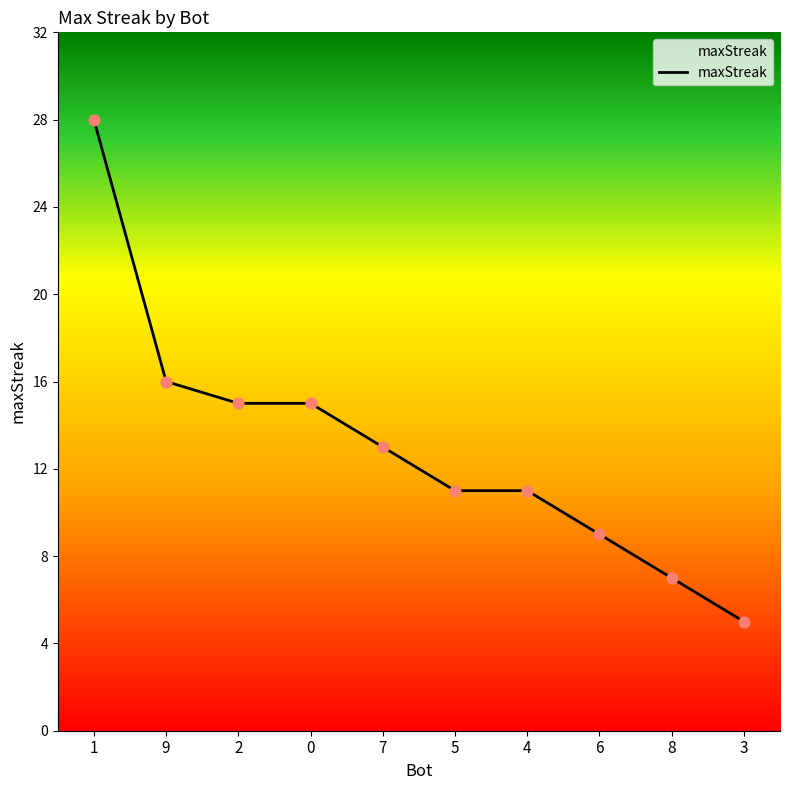

Approximately how many times larger is the value at 5 compared to 0?

0.7